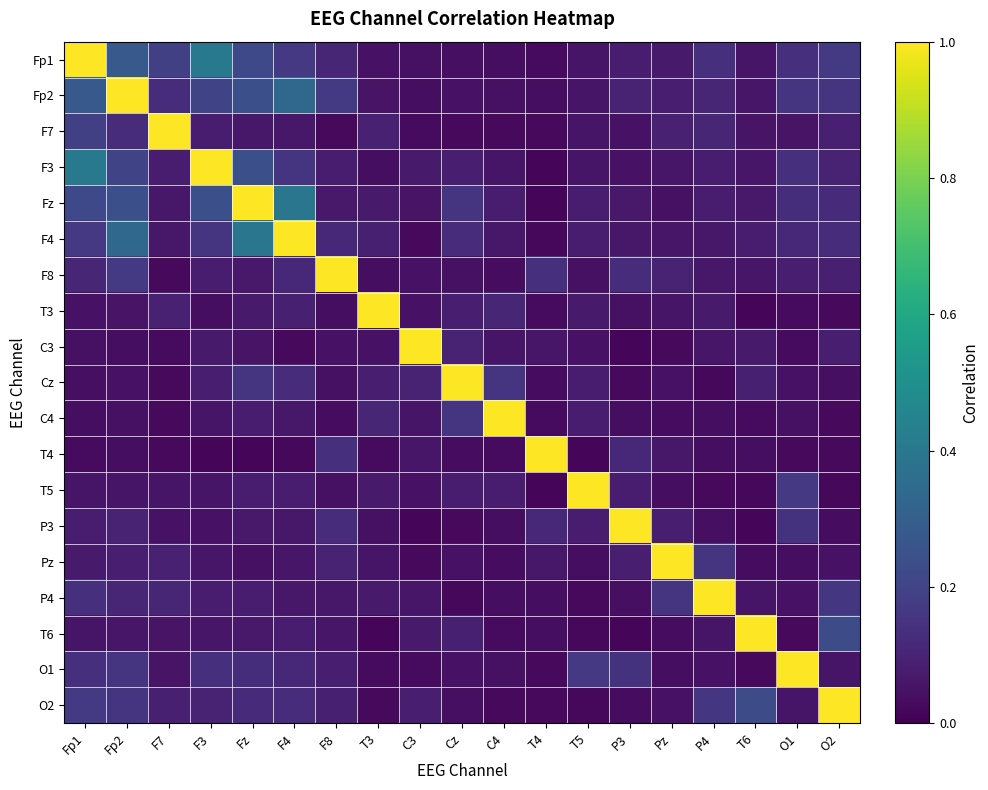

Rank the series by their maximum value, from highest to lowest.

Fp1, Fp2, F7, F3, Fz, F4, F8, T3, C3, Cz, C4, T4, T5, P3, Pz, P4, T6, O1, O2